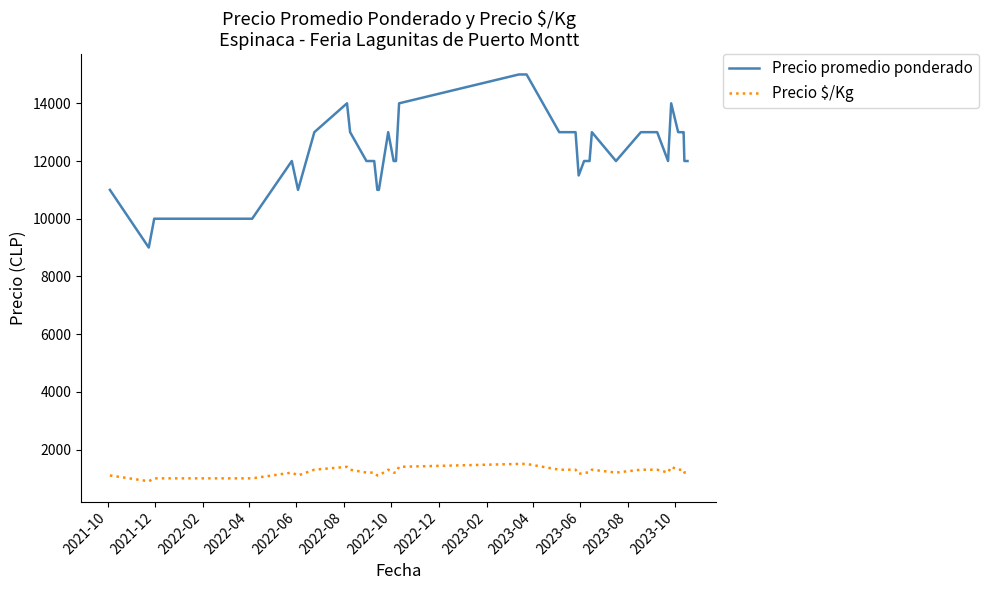

What is the sum of all Precio $/Kg values?

49450